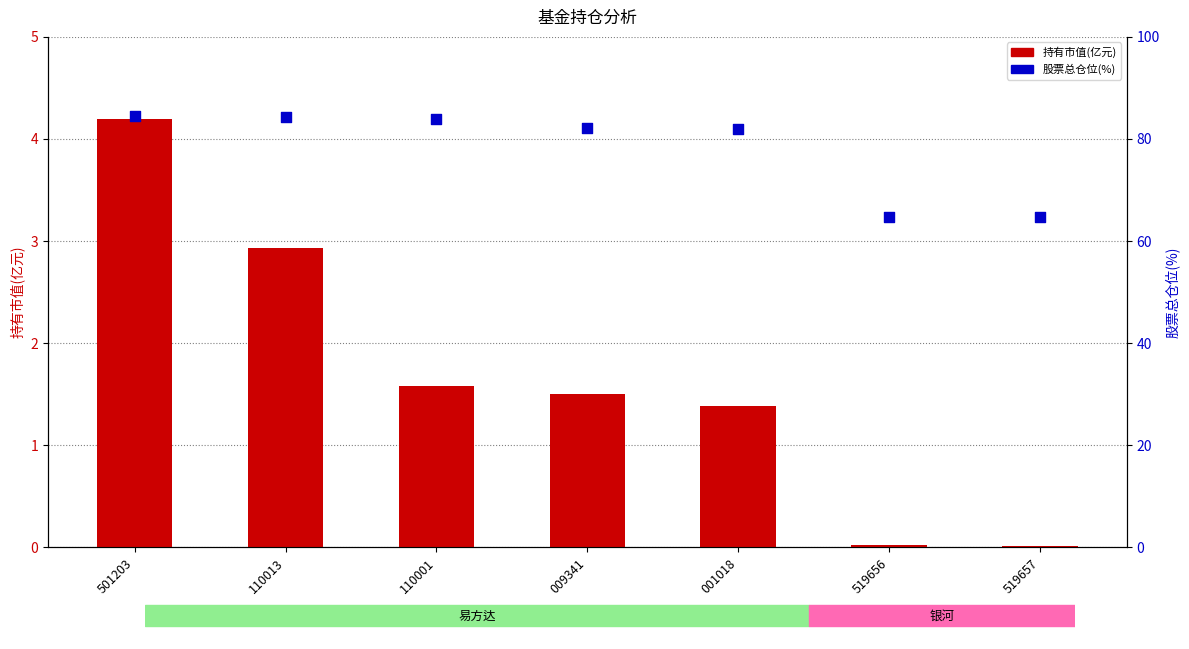

What is the total value across all series at 519657?

64.8